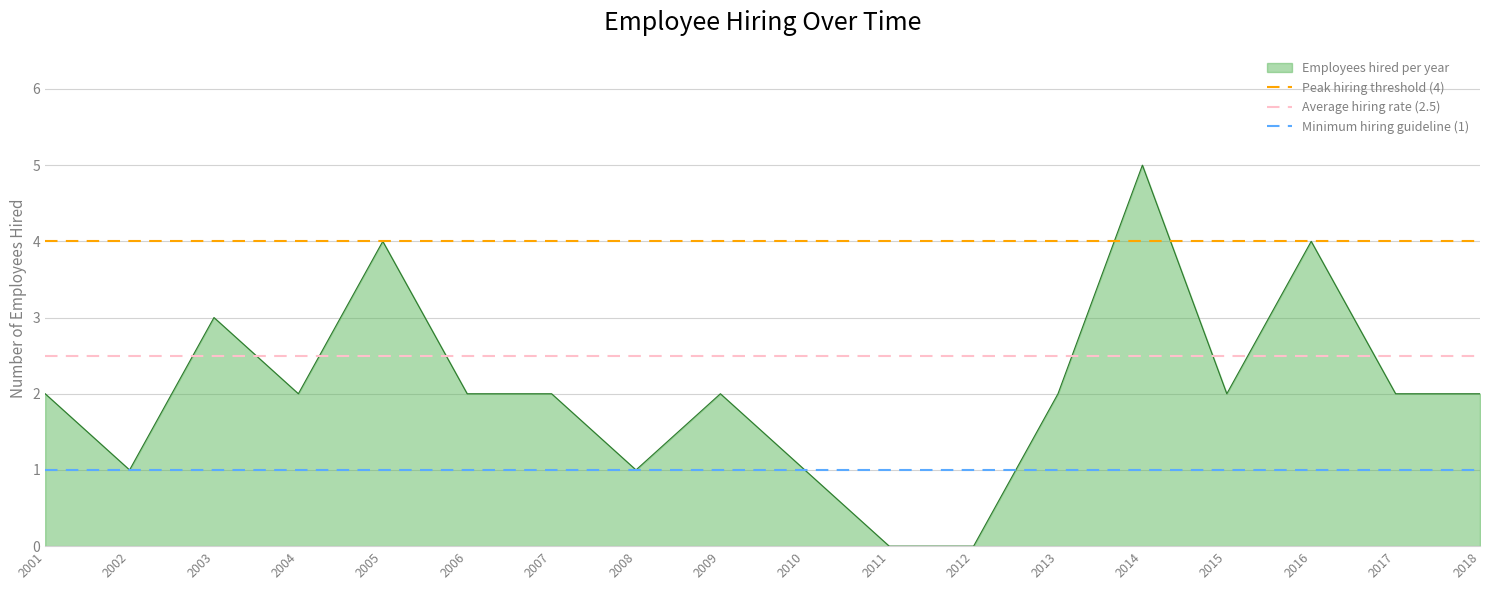

True or false: Employees hired per year has a value of 2 at 2009.

True